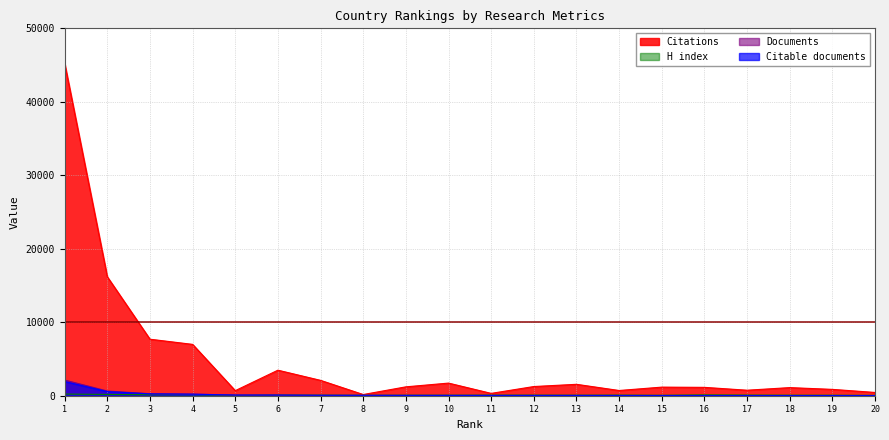

Which label corresponds to the largest value in the chart?

1